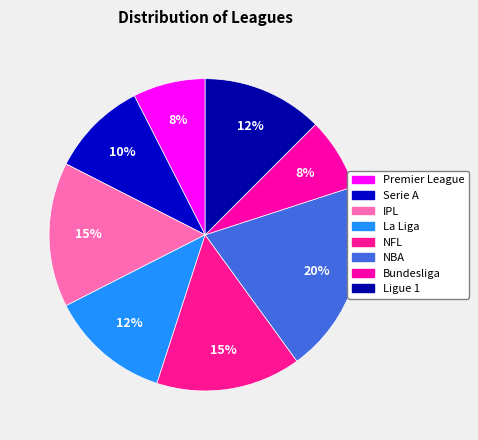

The NFL slice represents 15% of the pie. True or false?

True